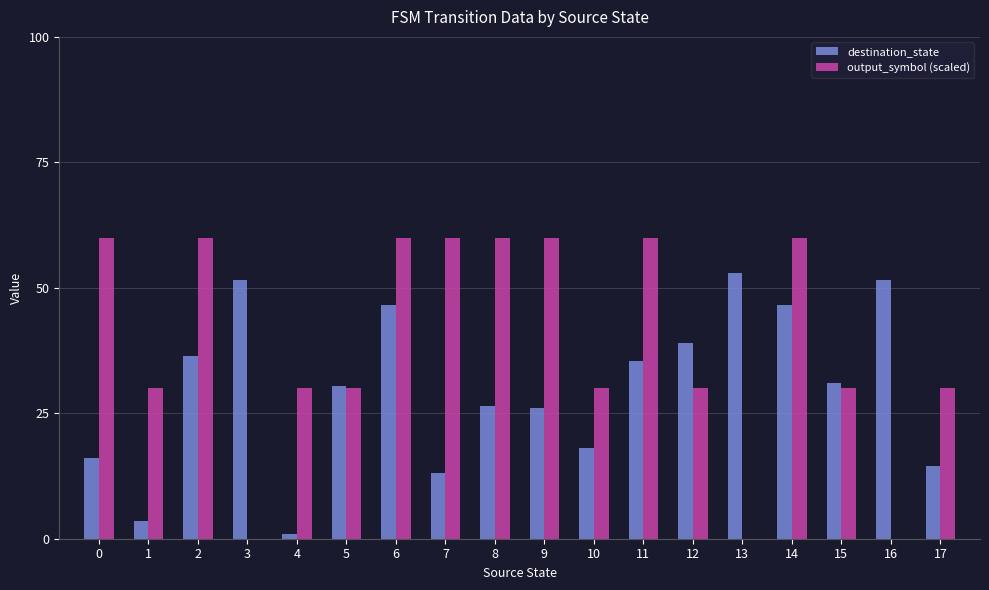

Reading left to right, what are all the values shown in this chart?

destination_state: 16.0	3.5	36.5	51.5	1.0	30.5	46.5	13.0	26.5	26.0	18.0	35.5	39.0	53.0	46.5	31.0	51.5	14.5
output_symbol (scaled): 60.0	30.0	60.0	0.0	30.0	30.0	60.0	60.0	60.0	60.0	30.0	60.0	30.0	0.0	60.0	30.0	0.0	30.0